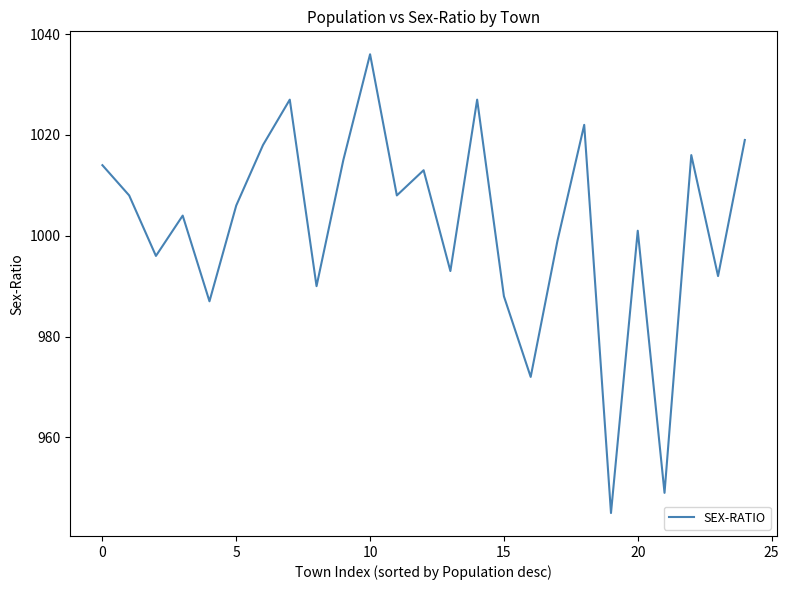

What is the maximum value shown in the chart?

1036